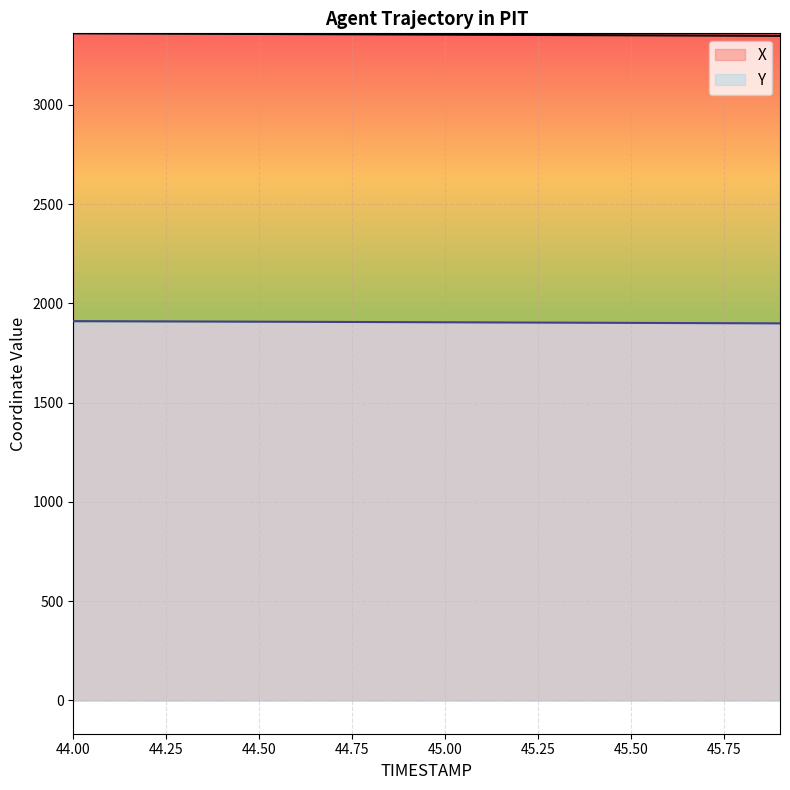

List the series in order of their peak value, lowest first.

Y, X